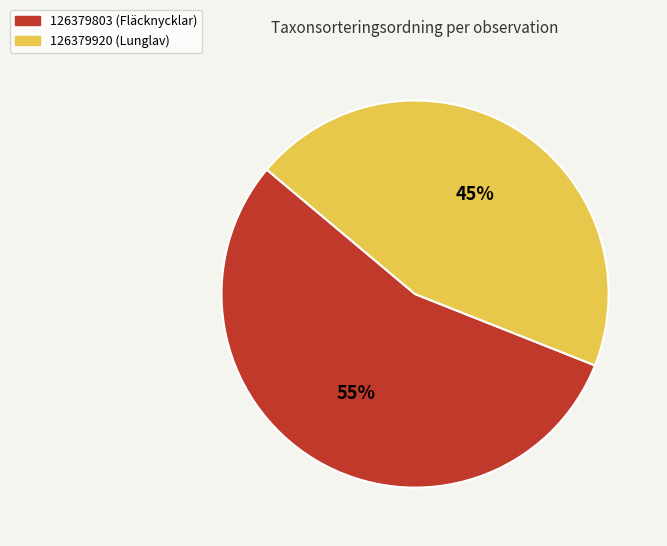

Rank the categories by value from highest to lowest.

126379803 (Fläcknycklar), 126379920 (Lunglav)